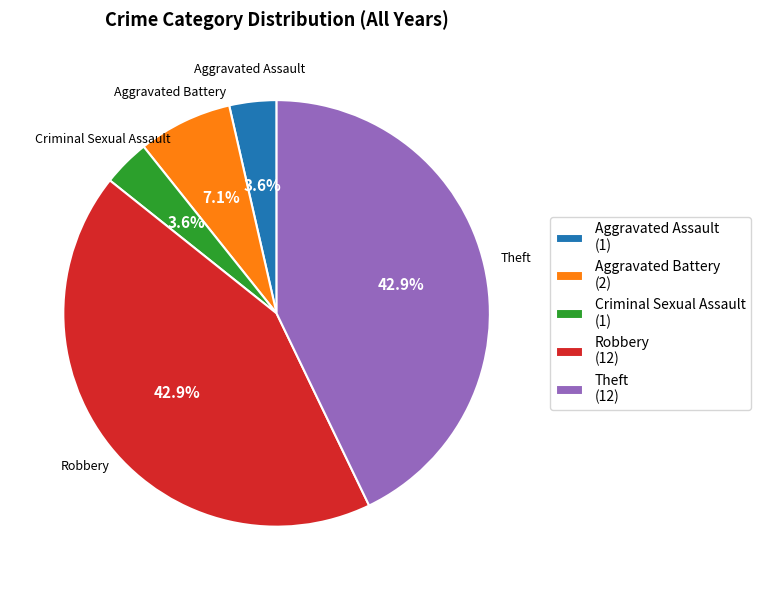

To the nearest percent, what is the difference between the largest and smallest slice percentages?

39%